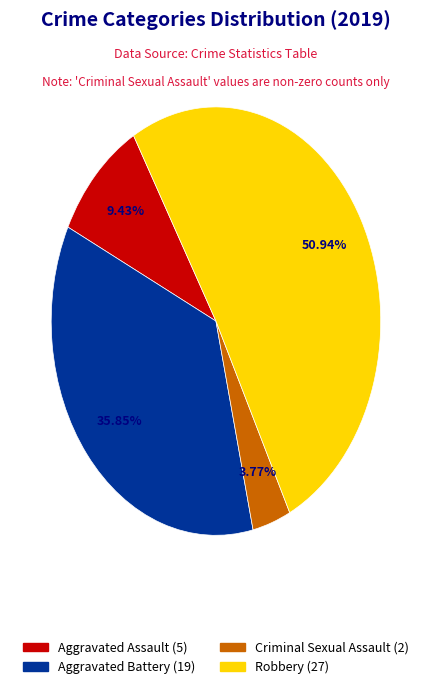

Does Aggravated Assault represent more than half of the total?

No